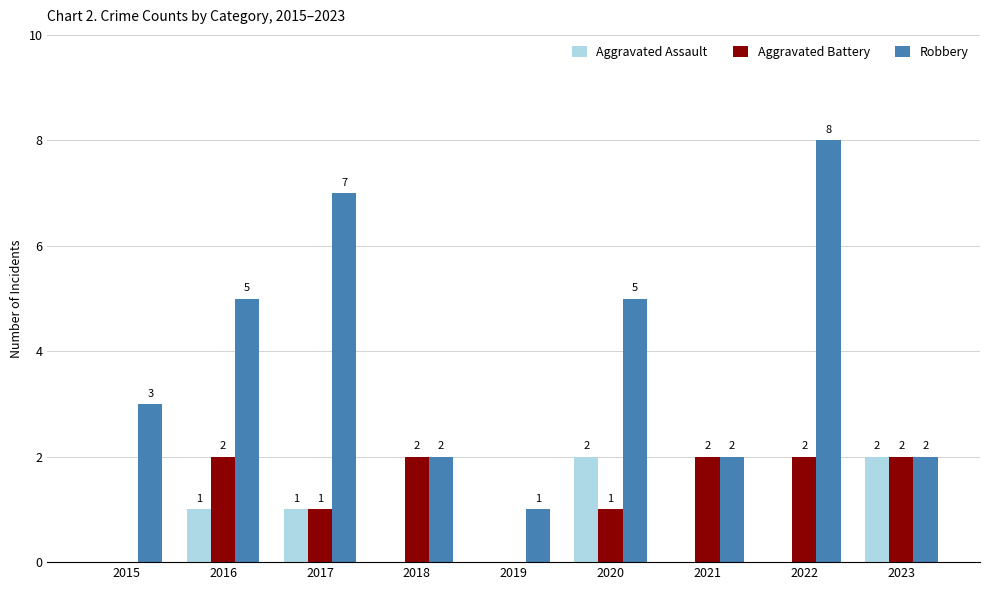

Count the number of categories in the chart.

9